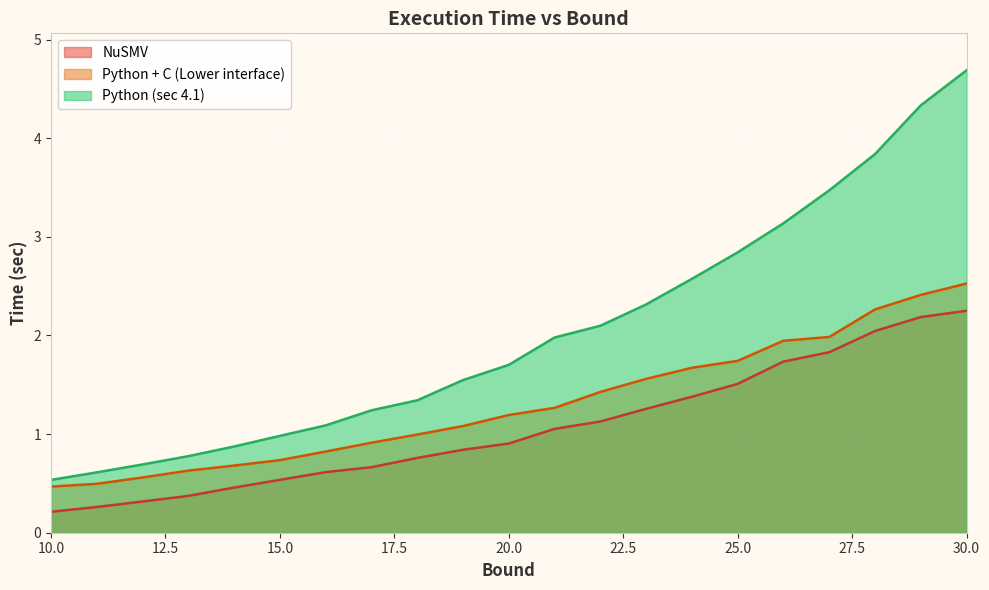

What is the lowest value of the Python (sec 4.1) series?

0.5